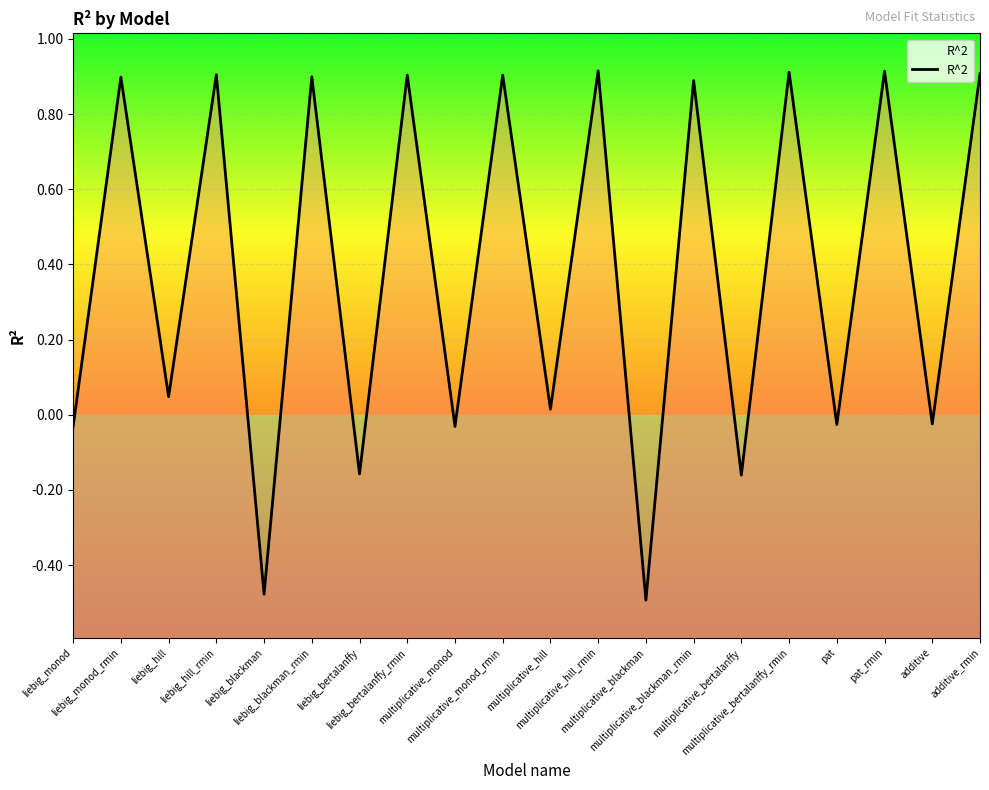

What is the average value?

0.4